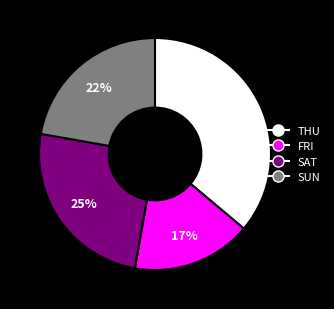

Count the number of slices in the pie.

4